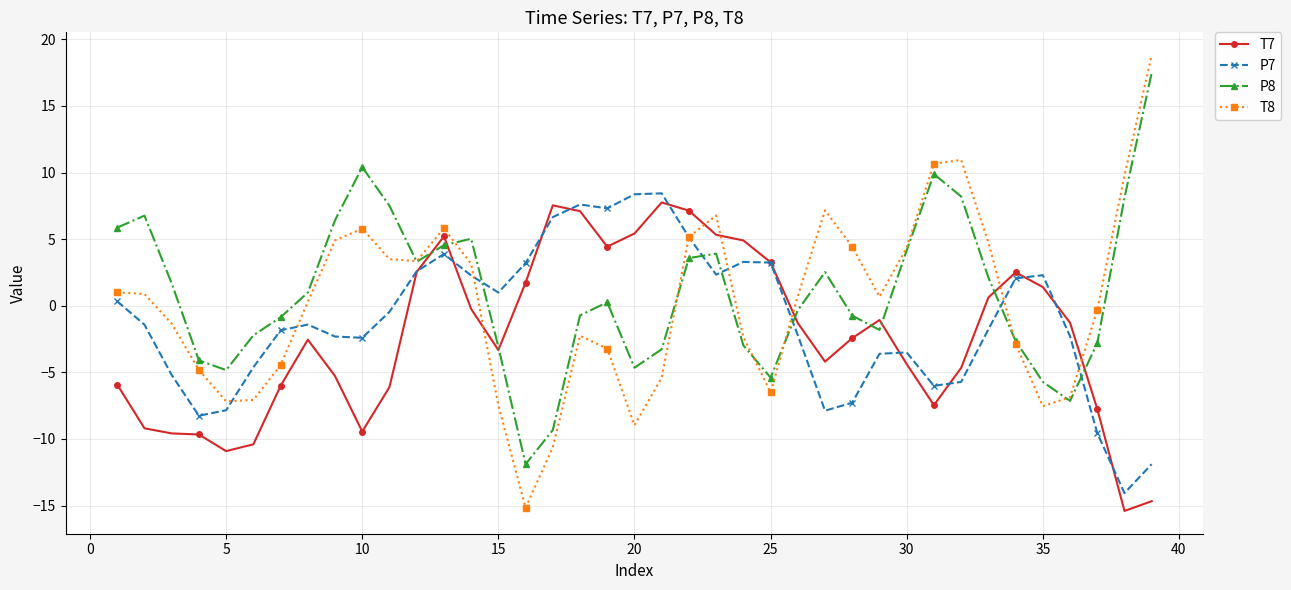

Which series has the largest range (max minus min)?

T8